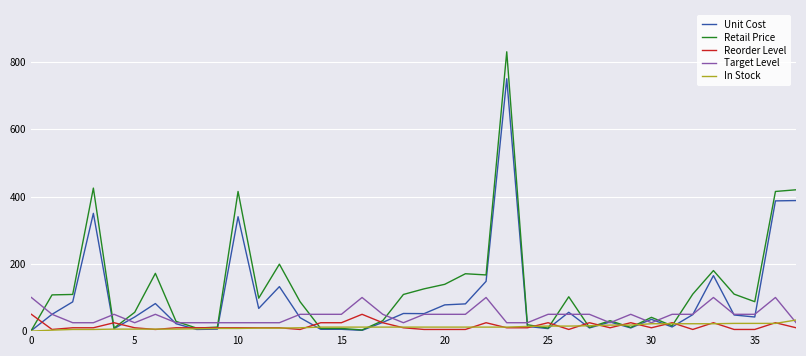

Which series has the widest spread of values?

Retail Price